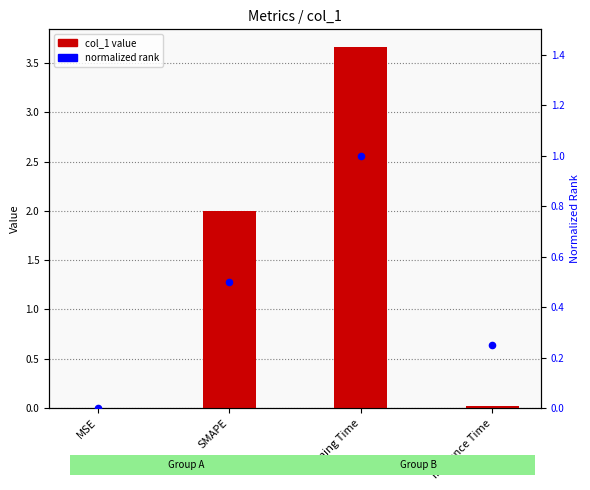

At how many categories does at least one series exceed 2?

1